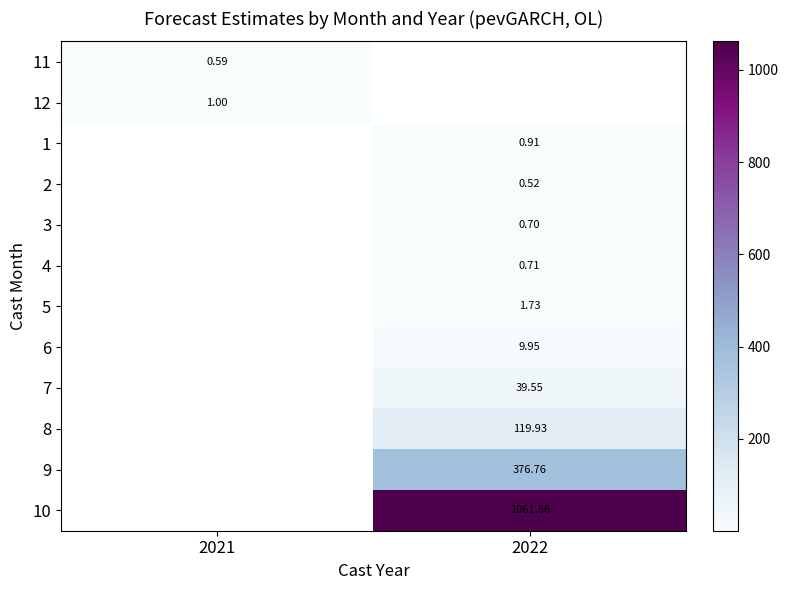

True or false: 9 has a value of 376.8 at 2022.

True